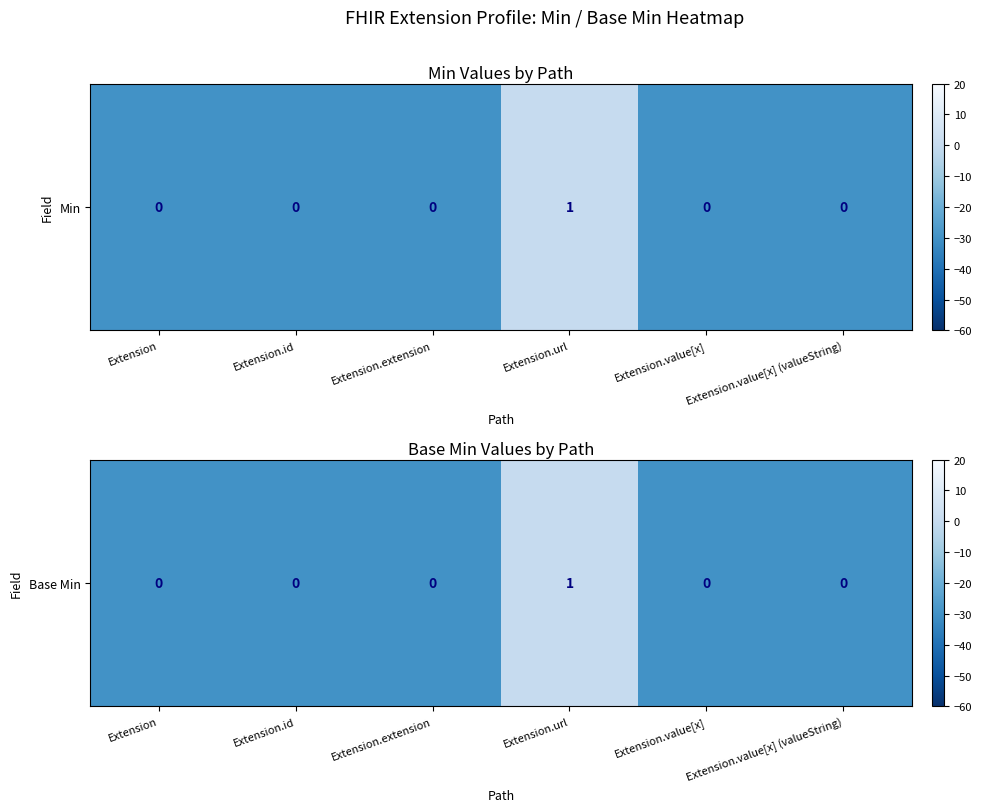

True or false: the data shows -30 at Extension.extension.

True